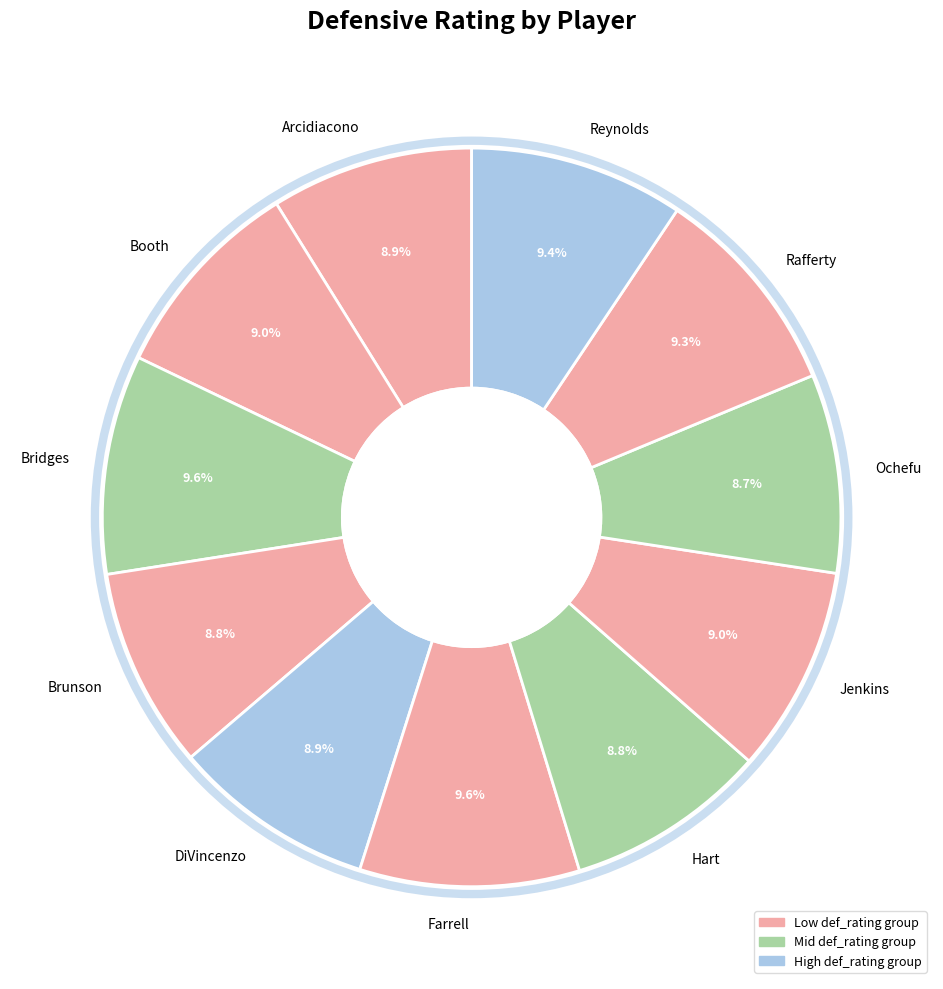

To the nearest percent, what percentage of the pie is Farrell?

10%